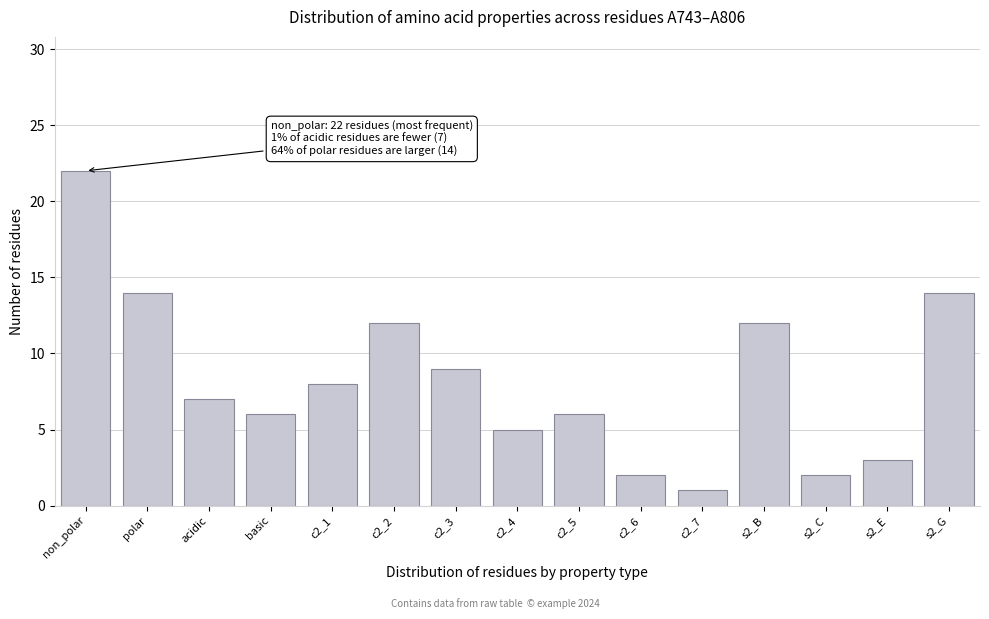

Reading right to left, list all the values displayed in this chart.

s2_G=14	s2_E=3	s2_C=2	s2_B=12	c2_7=1	c2_6=2	c2_5=6	c2_4=5	c2_3=9	c2_2=12	c2_1=8	basic=6	acidic=7	polar=14	non_polar=22